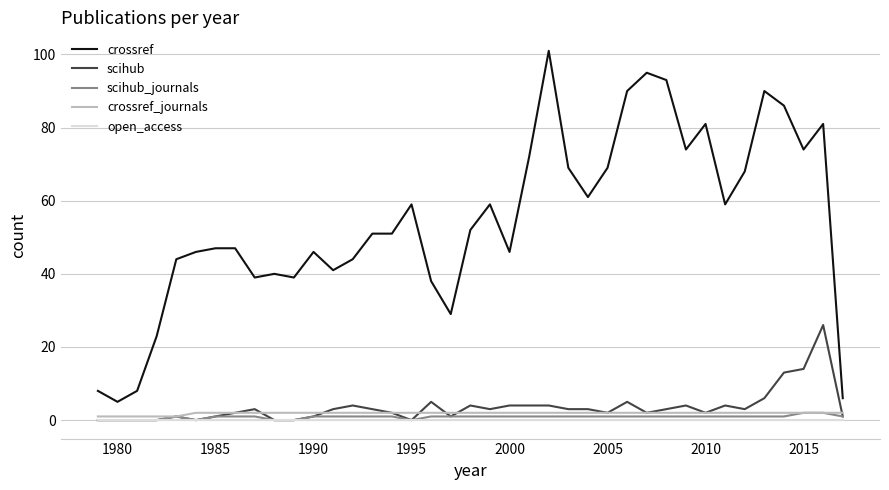

What is the maximum value shown in the chart?

101